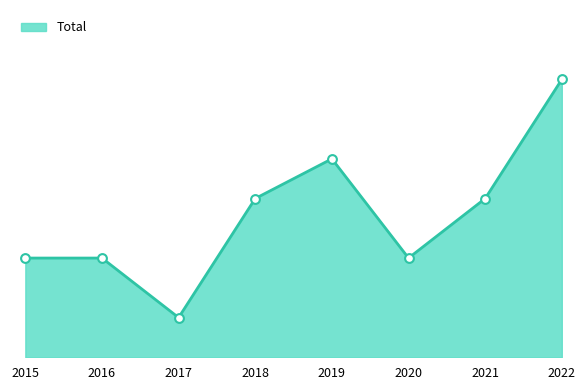

Which has a higher value, 2016 or 2018?

2018